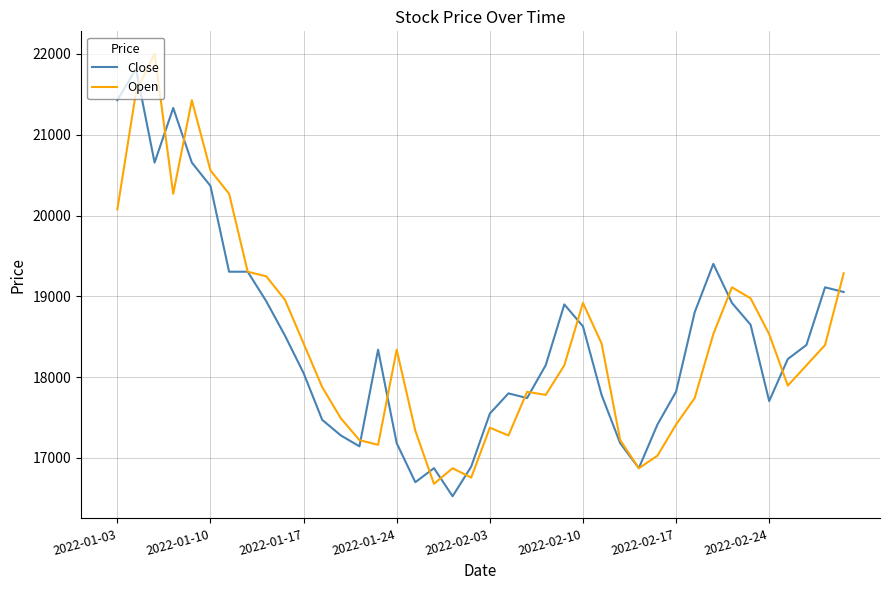

What is the maximum value shown in the chart?

22006